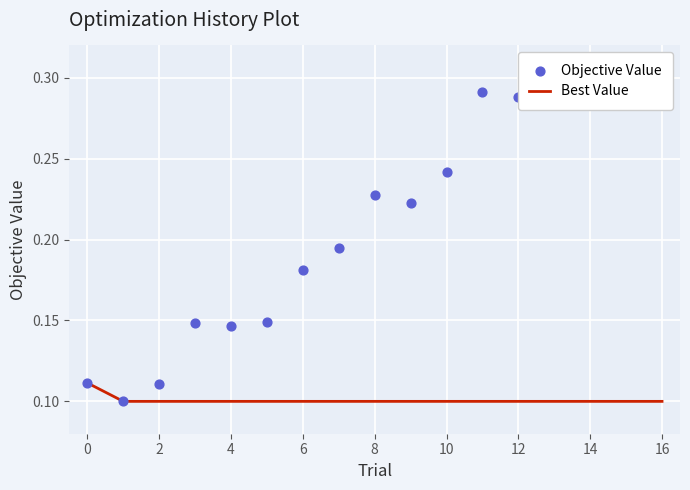

Which series has the largest Y range (max minus min)?

Objective Value